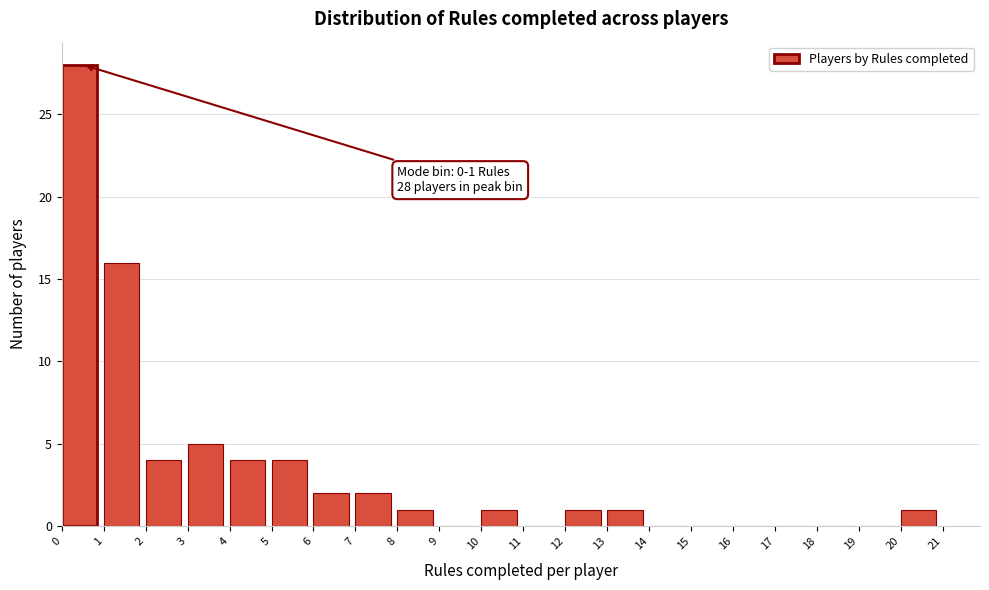

Which range on the x-axis has the tallest bar?

0 to 1